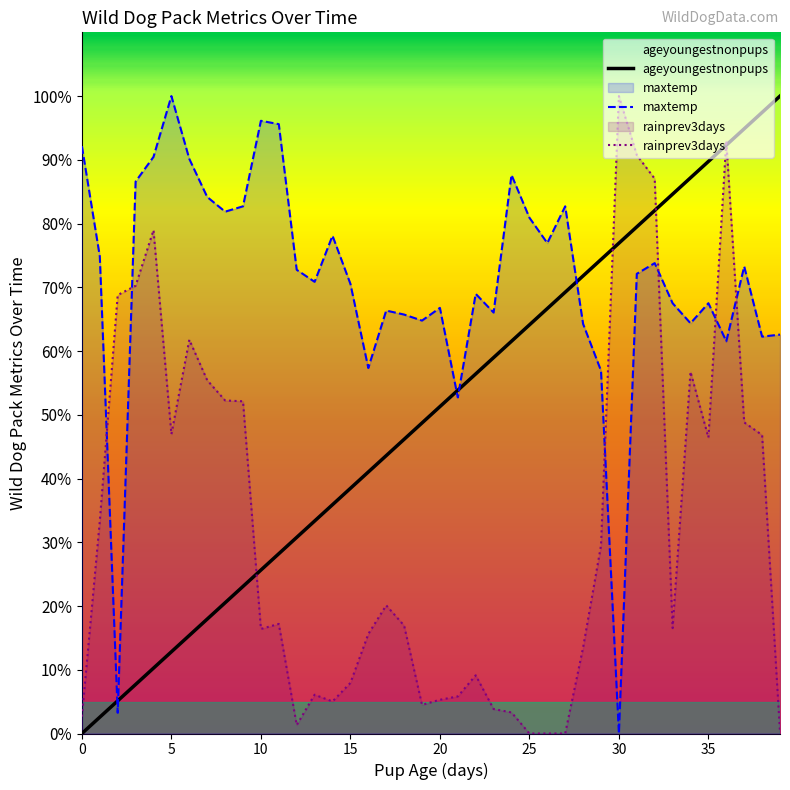

At which category is the sum across all series the highest?

36